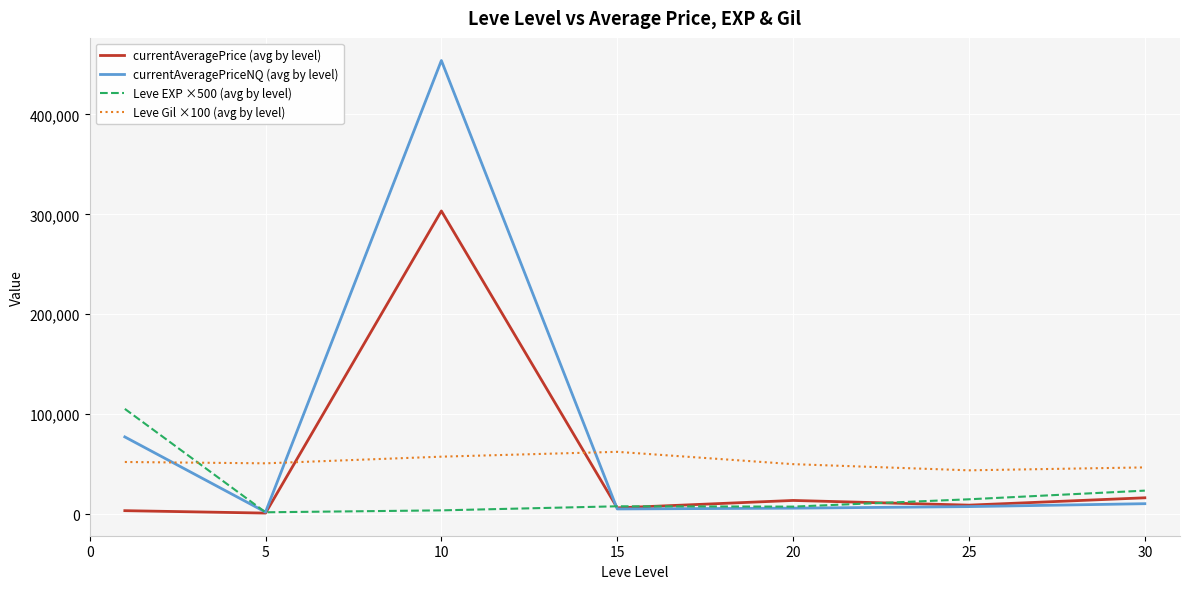

Which series has the largest range (max minus min)?

currentAveragePriceNQ (avg by level)